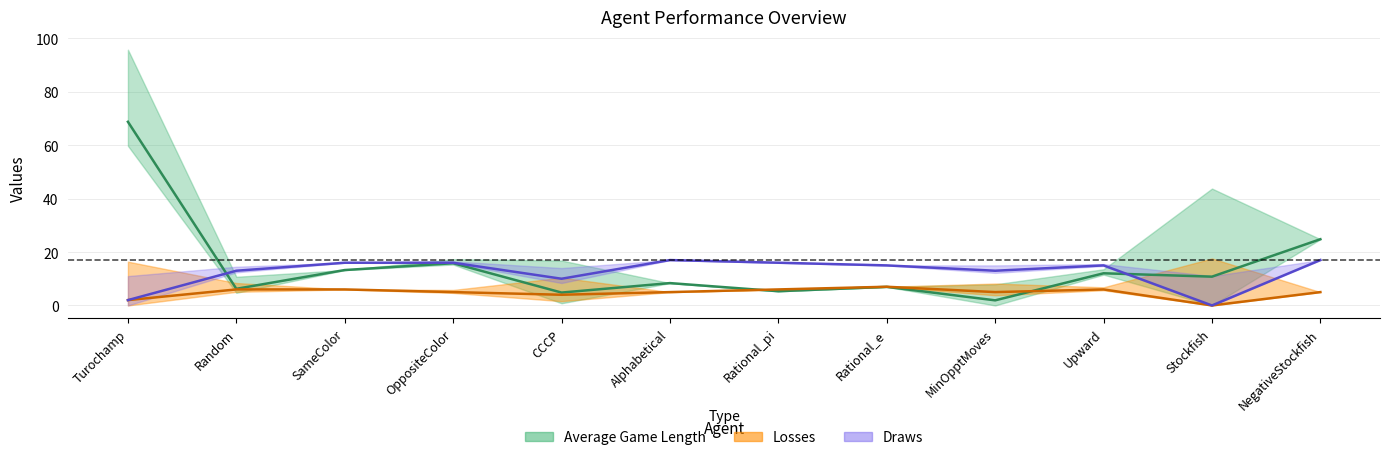

How many values in Losses are above zero?

11